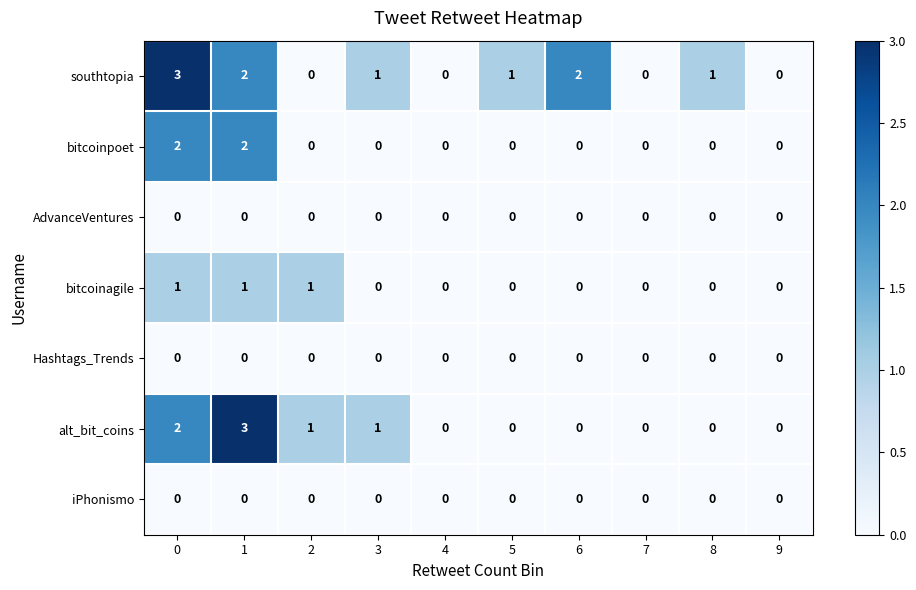

True or false: bitcoinpoet has a value of 0 at 3.

True